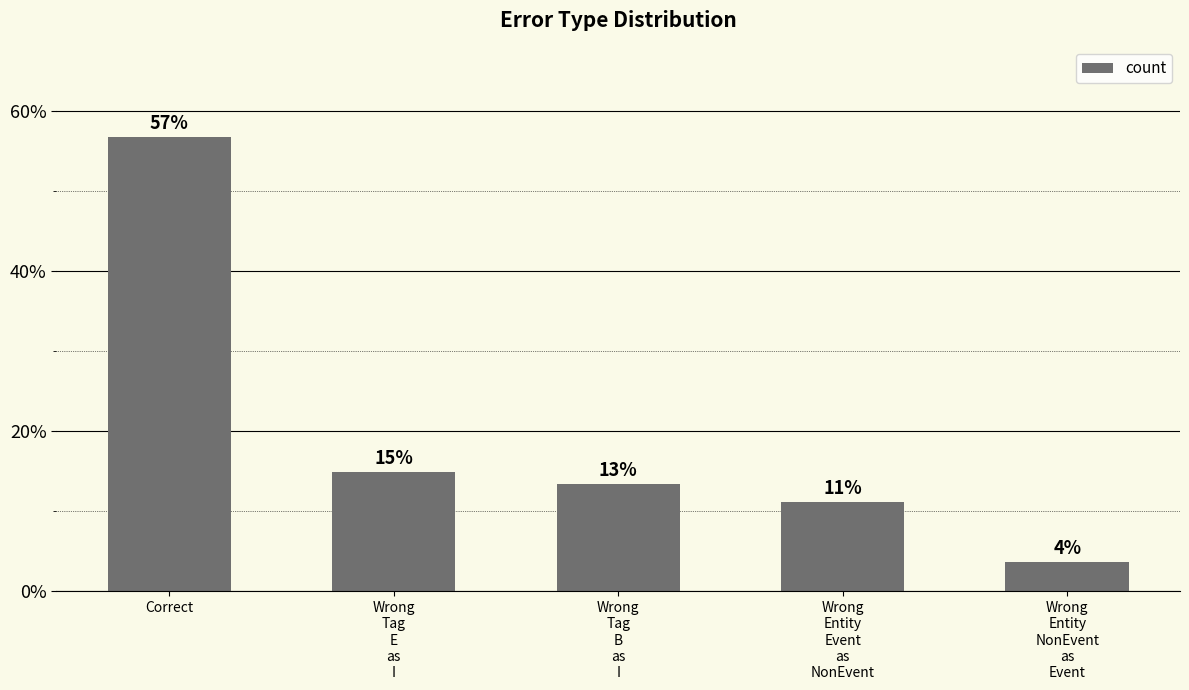

What is the difference between the maximum and minimum values?

53.0